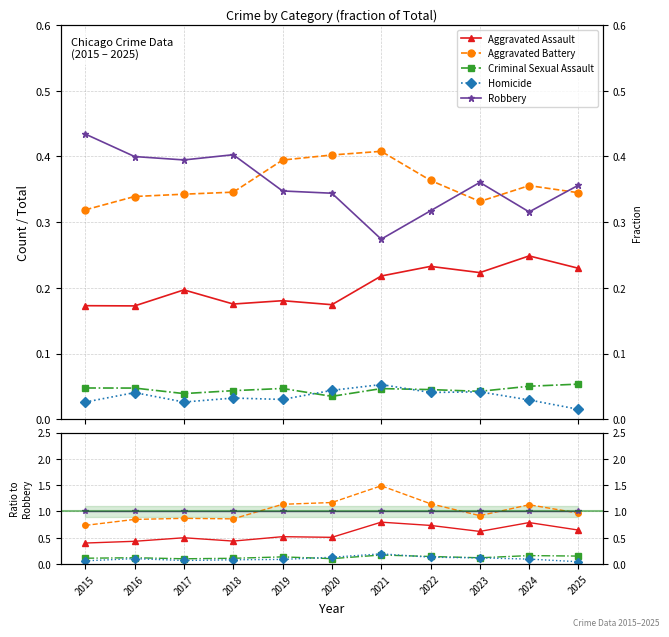

True or false: Homicide and Robbery cross at least once.

False